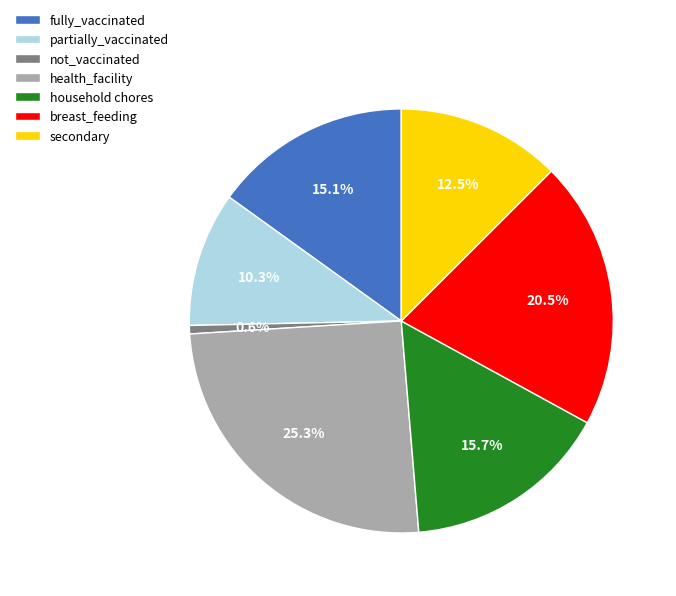

The partially_vaccinated slice represents 27% of the pie. True or false?

False